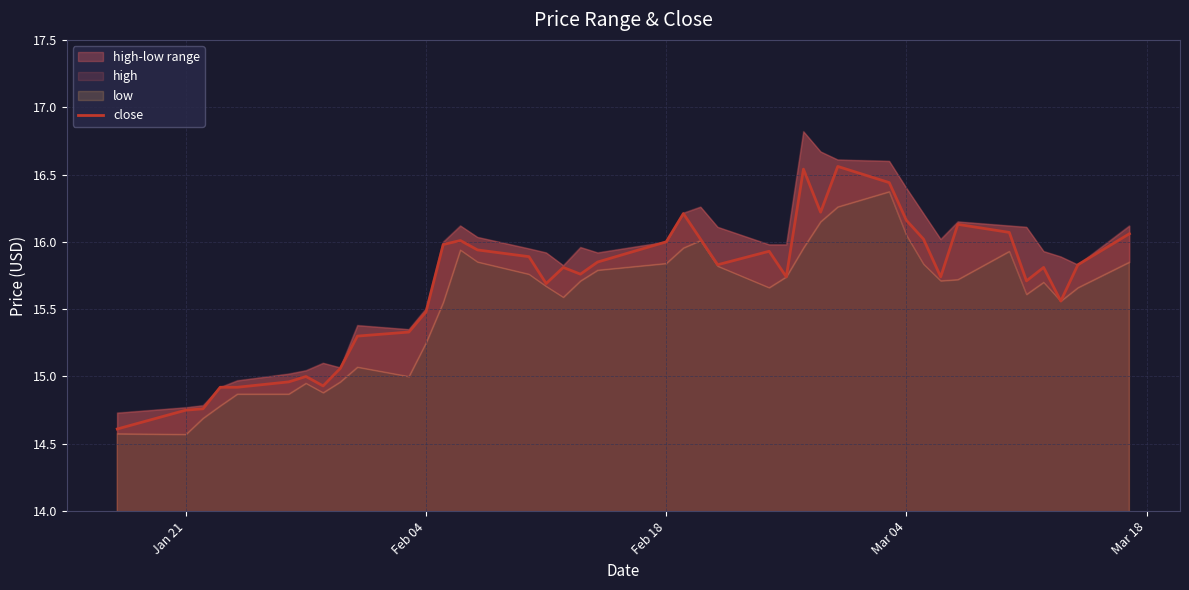

What is the average value?

15.7